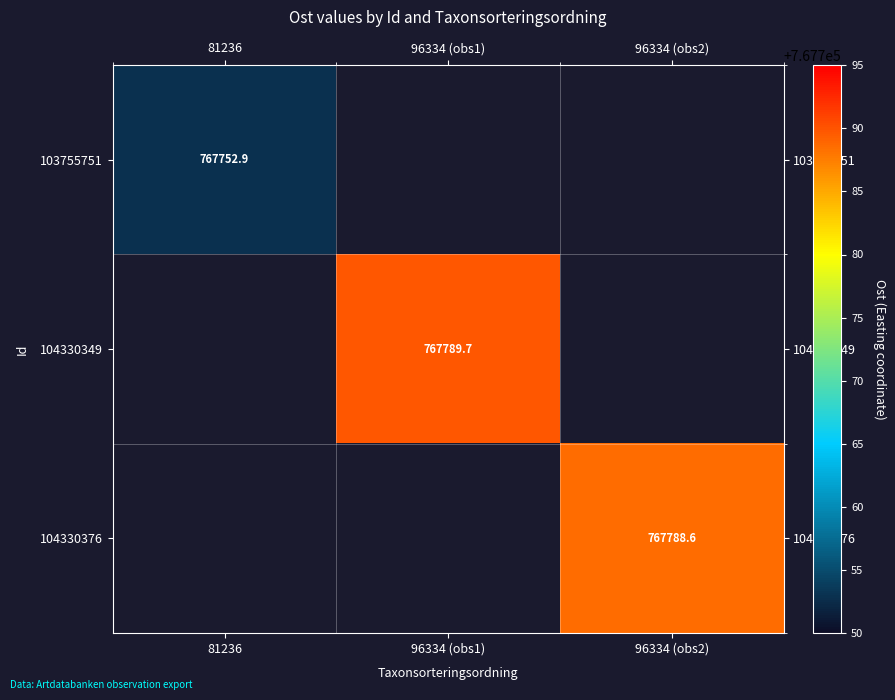

What is the greatest value displayed?

767789.7